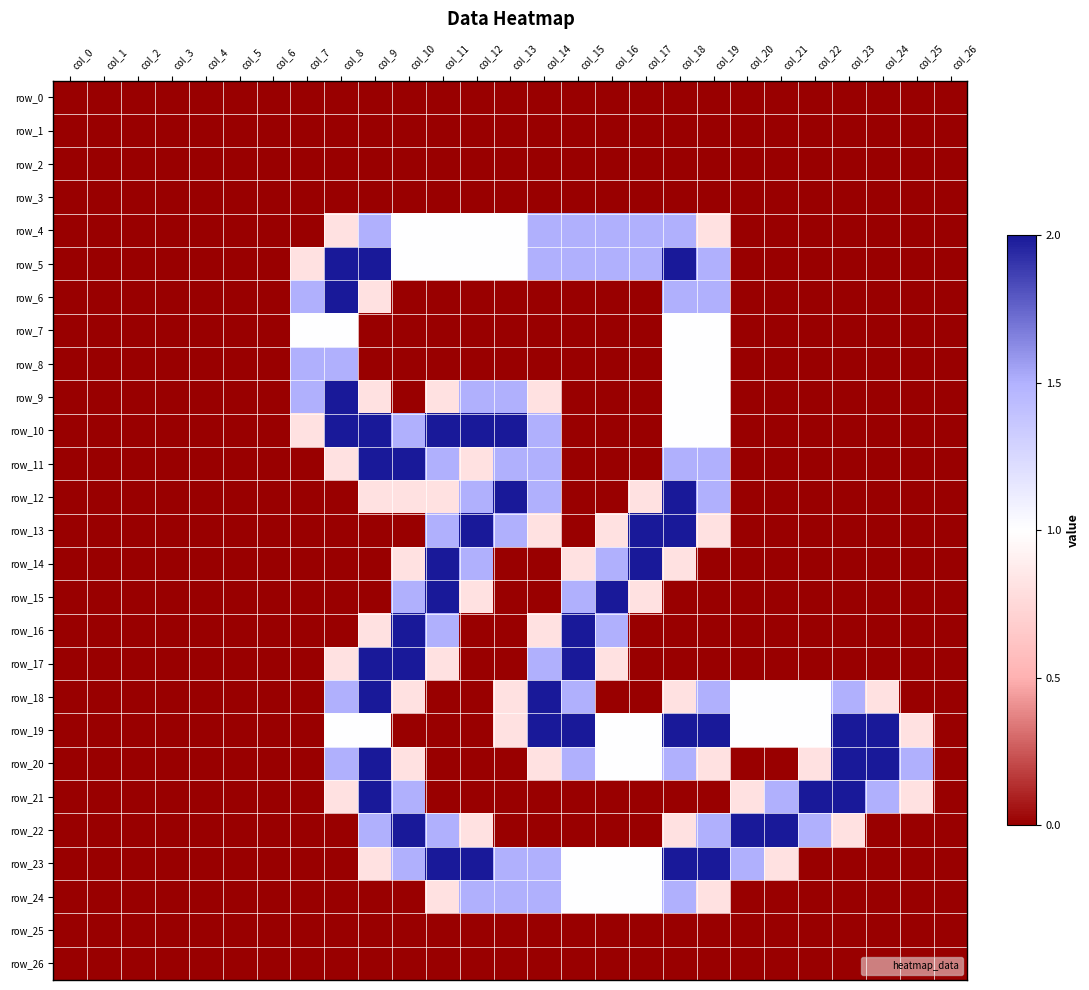

Is it true that row_20 equals 2.8 at col_23?

False